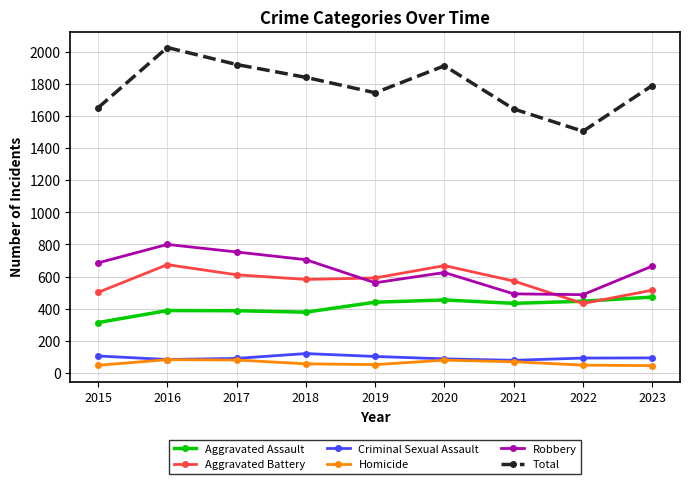

Which series has the widest spread of values?

Total